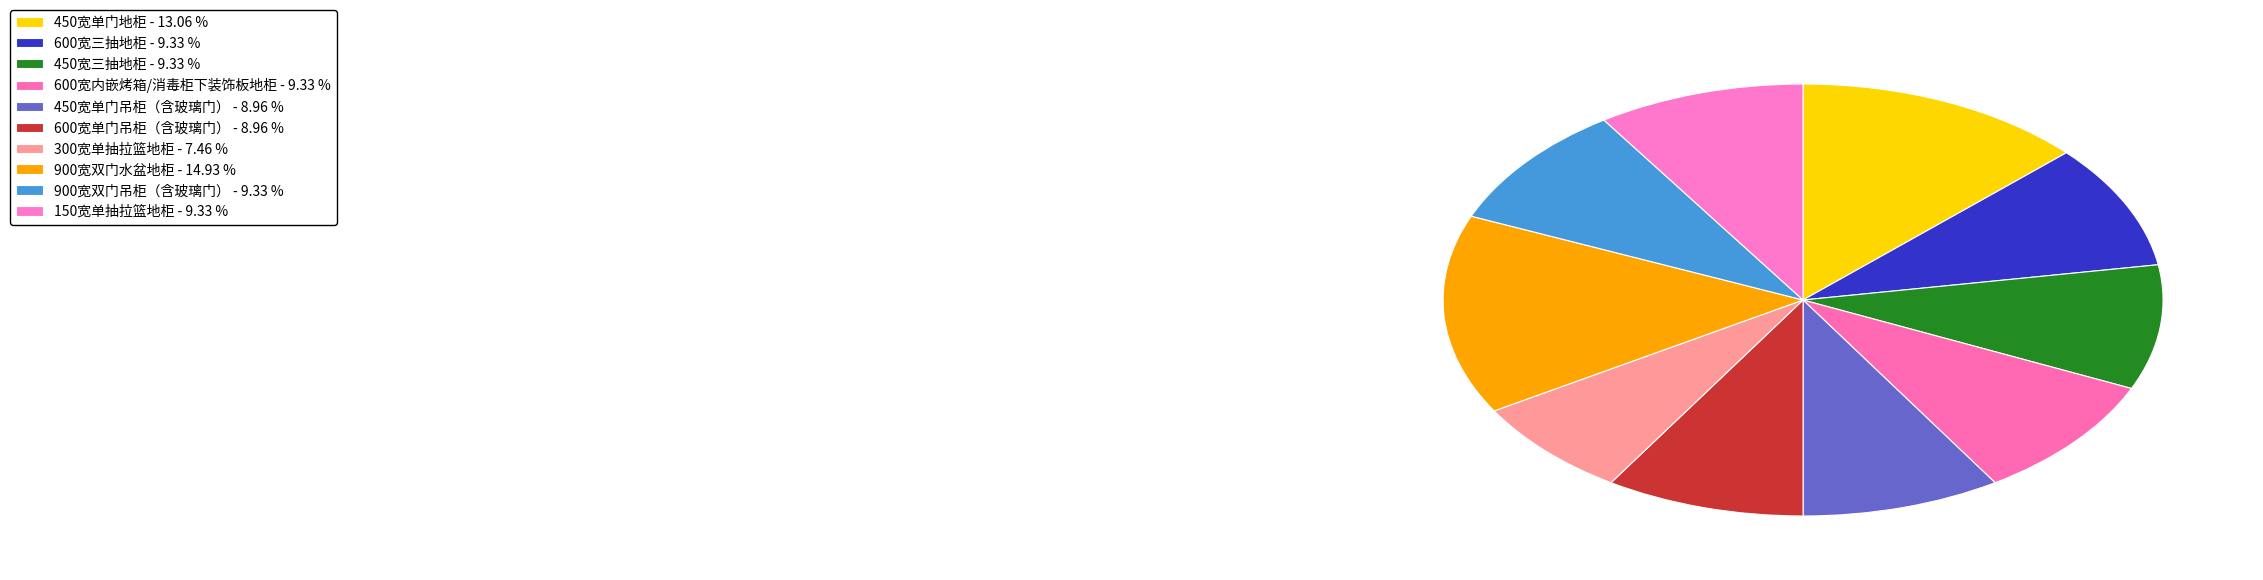

How many slices are in this pie chart?

10